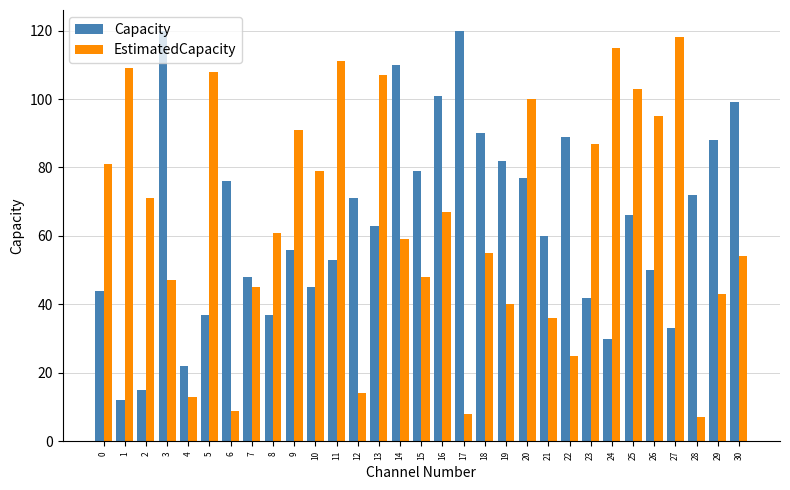

What is the difference between the maximum and second lowest values in the EstimatedCapacity series?

110